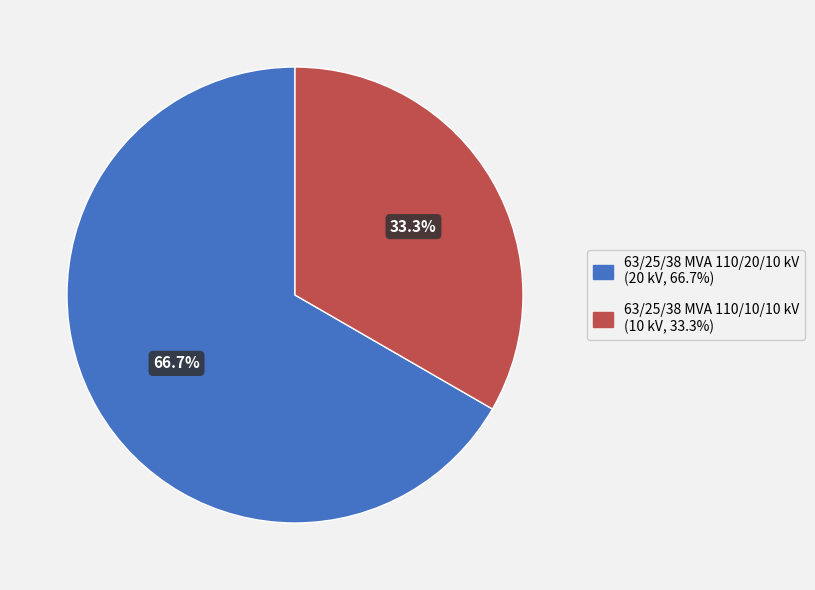

Between 63/25/38 MVA 110/10/10 kV and 63/25/38 MVA 110/20/10 kV, which is larger?

63/25/38 MVA 110/20/10 kV